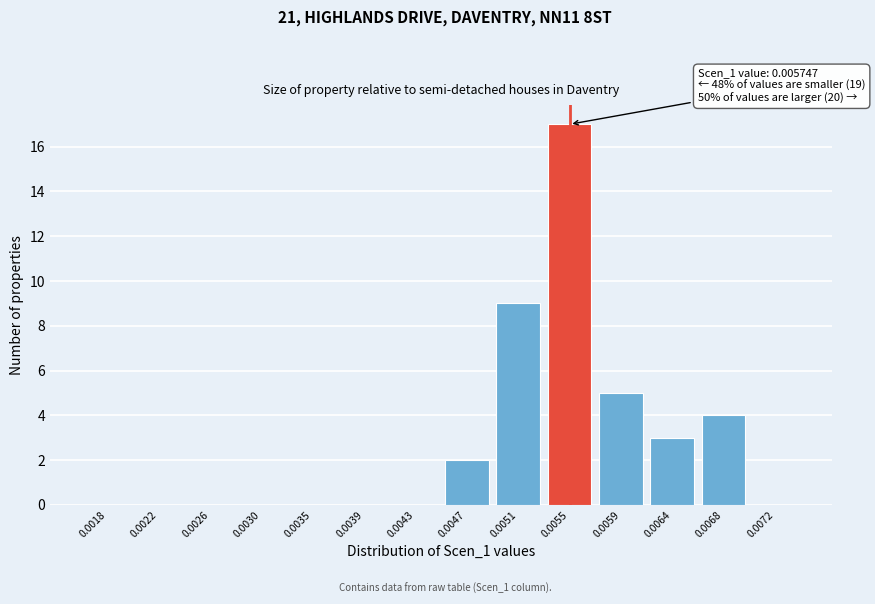

Reading left to right, what are all the values shown in this chart?

0.0018=0	0.0022=0	0.0026=0	0.0030=0	0.0035=0	0.0039=0	0.0043=0	0.0047=2	0.0051=9	0.0055=17	0.0059=5	0.0064=3	0.0068=4	0.0072=0